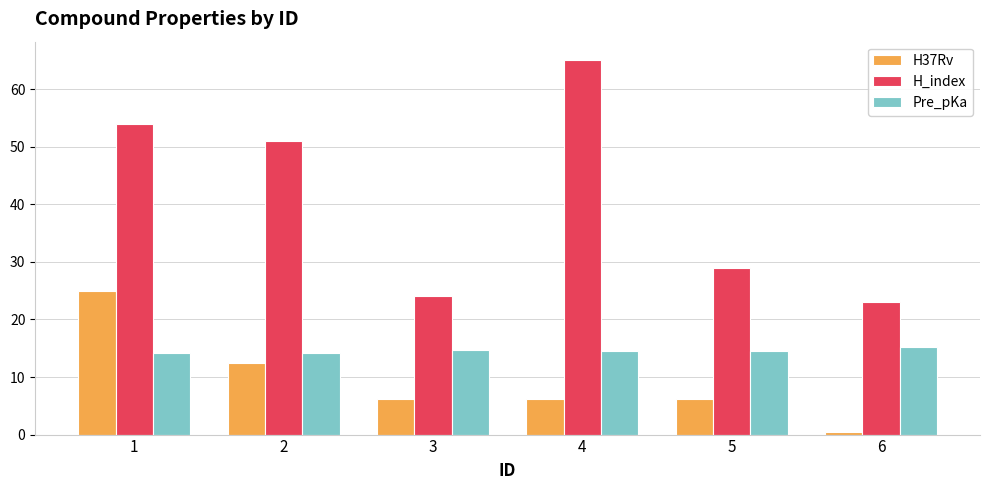

What is the smallest value displayed?

0.4